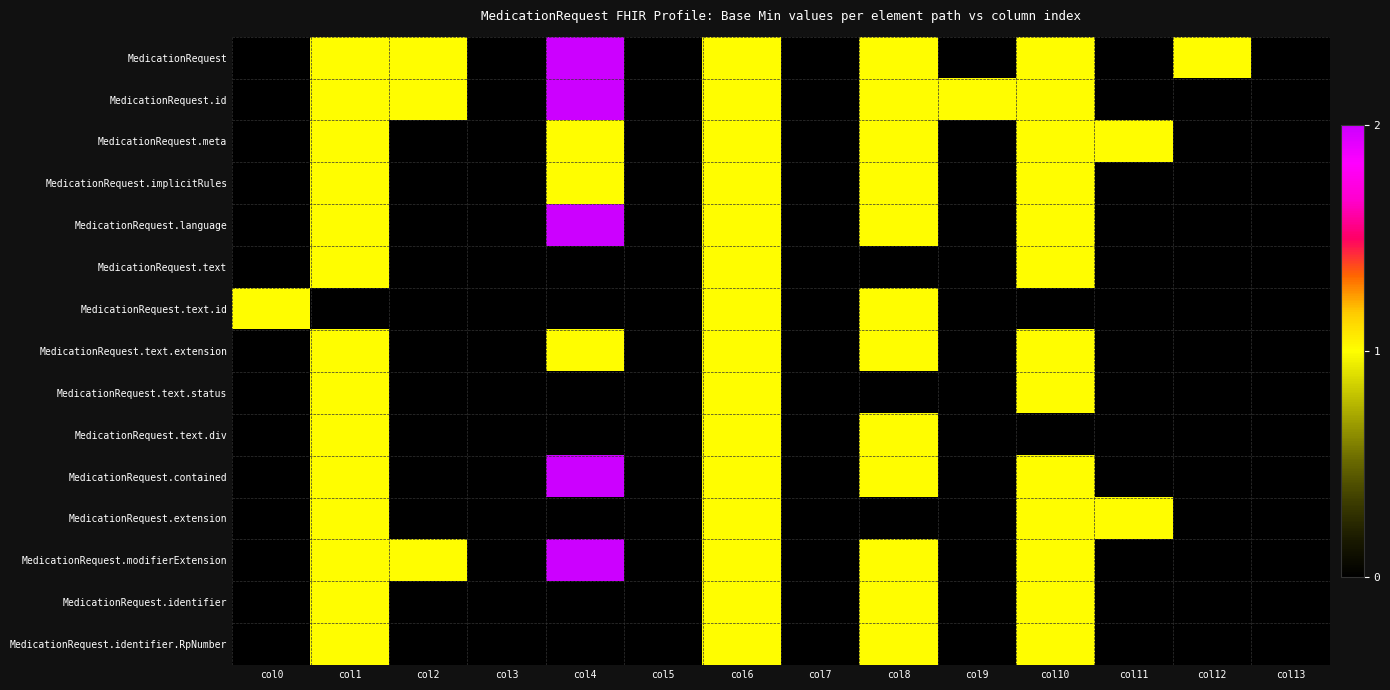

Between col9 and col6, which is larger?

col6